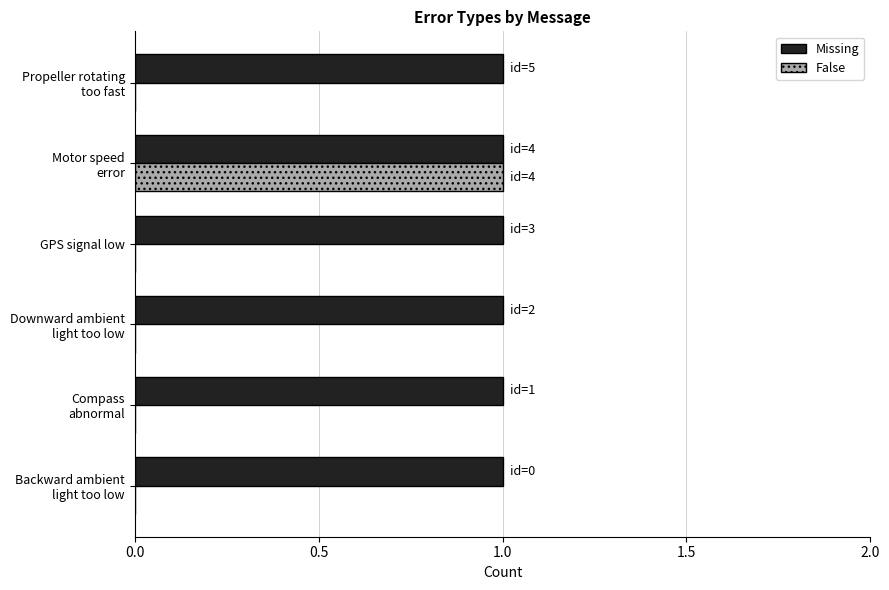

What are all the series names shown in the legend?

Missing, False